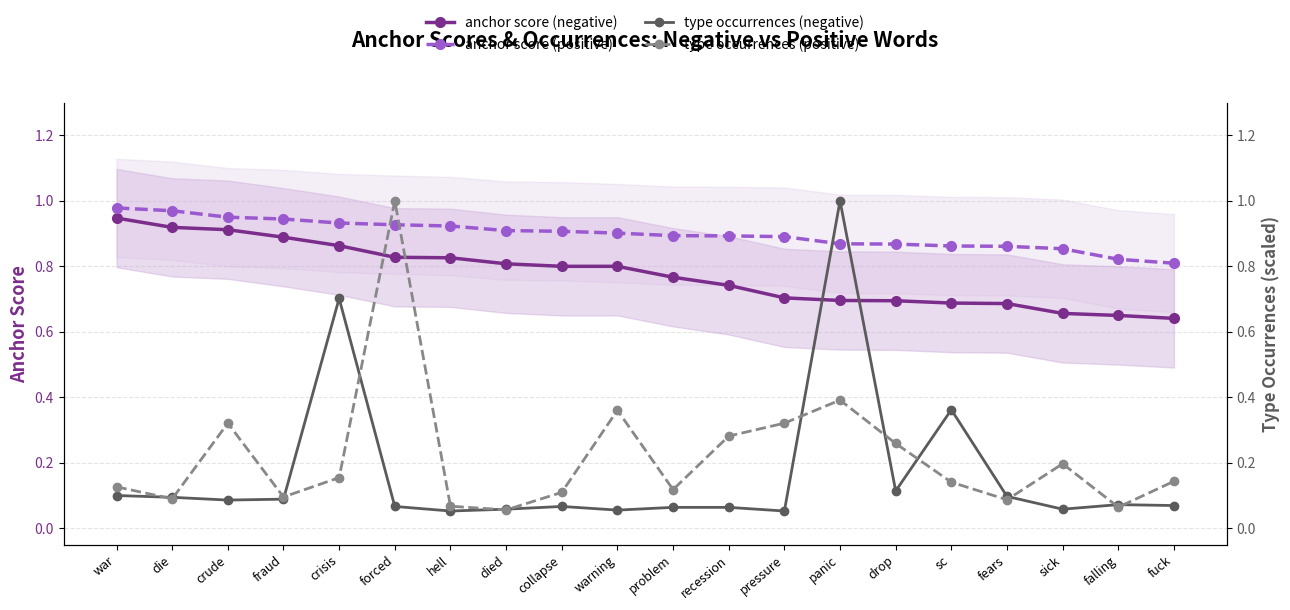

True or false: anchor score (positive) and anchor score (negative) intersect in this chart.

False